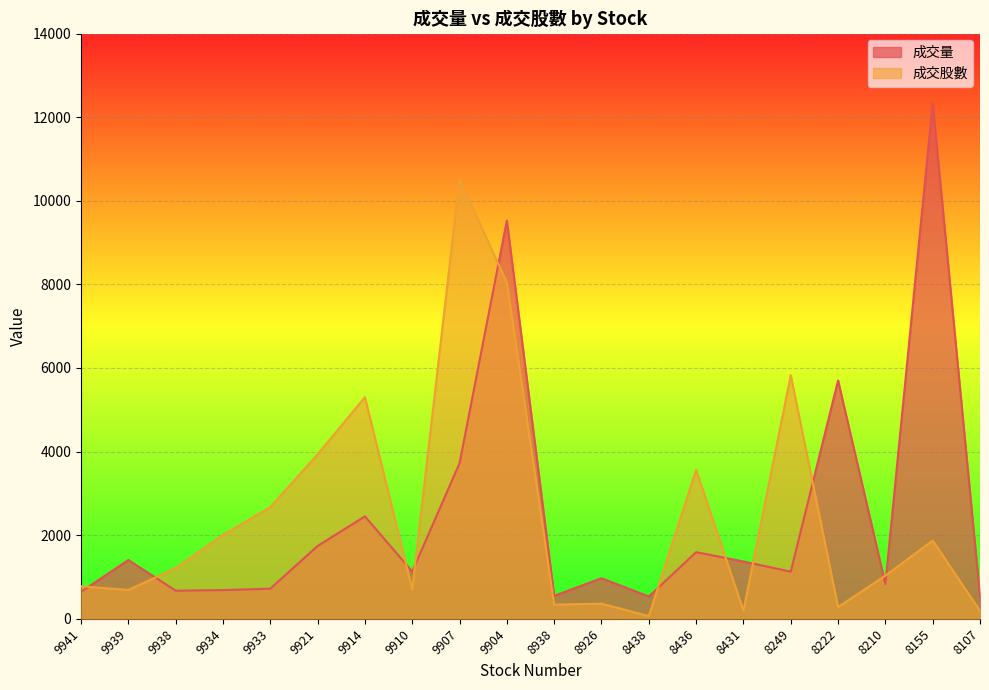

What is the total value across all series at 8436?

5152.0